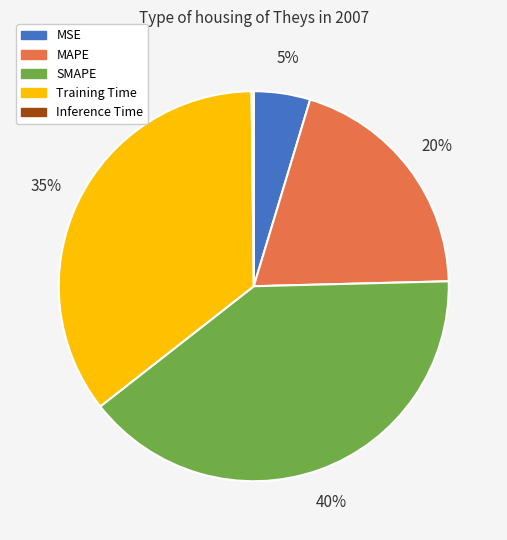

What is the ratio of the value at SMAPE to the value at MAPE?

2.0